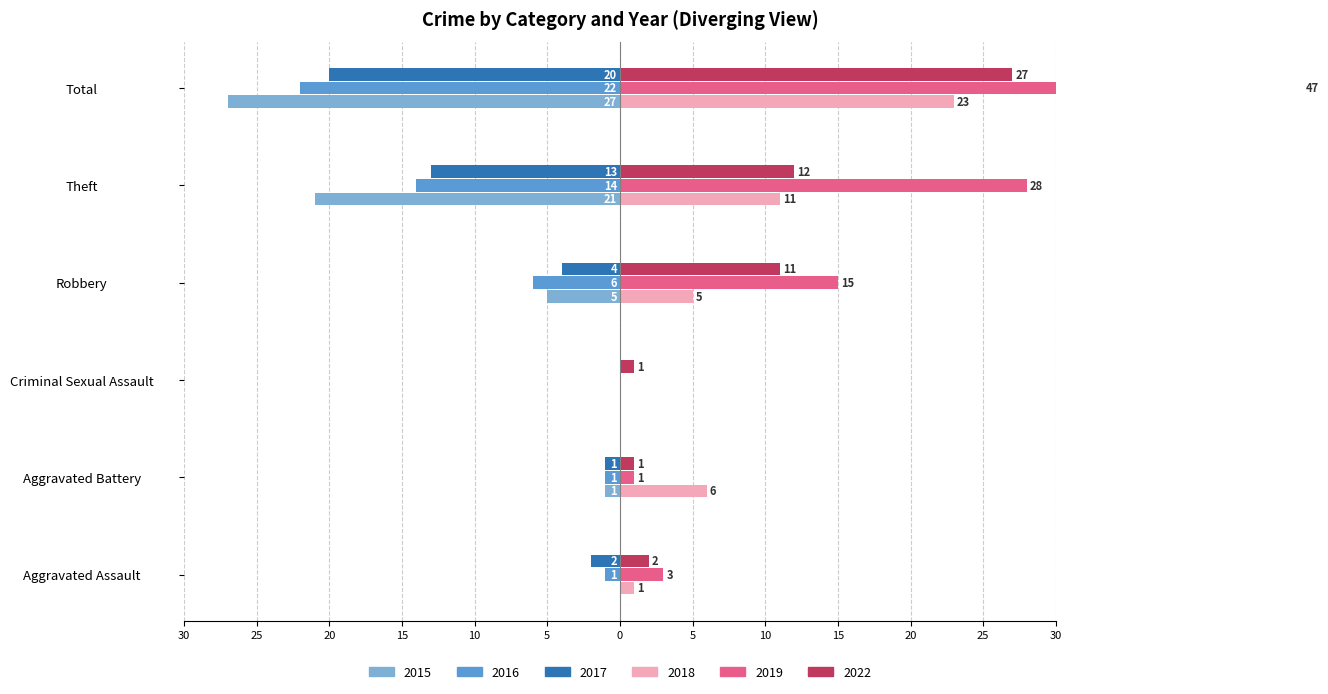

Which series has the widest spread of values?

2019